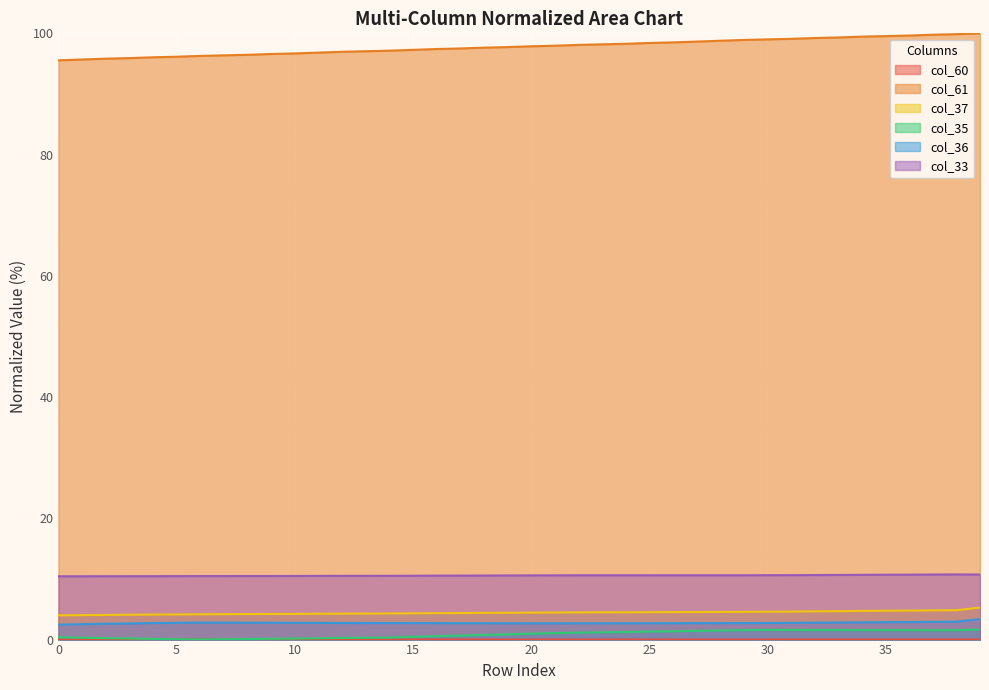

True or false: col_60 and col_61 intersect in this chart.

False